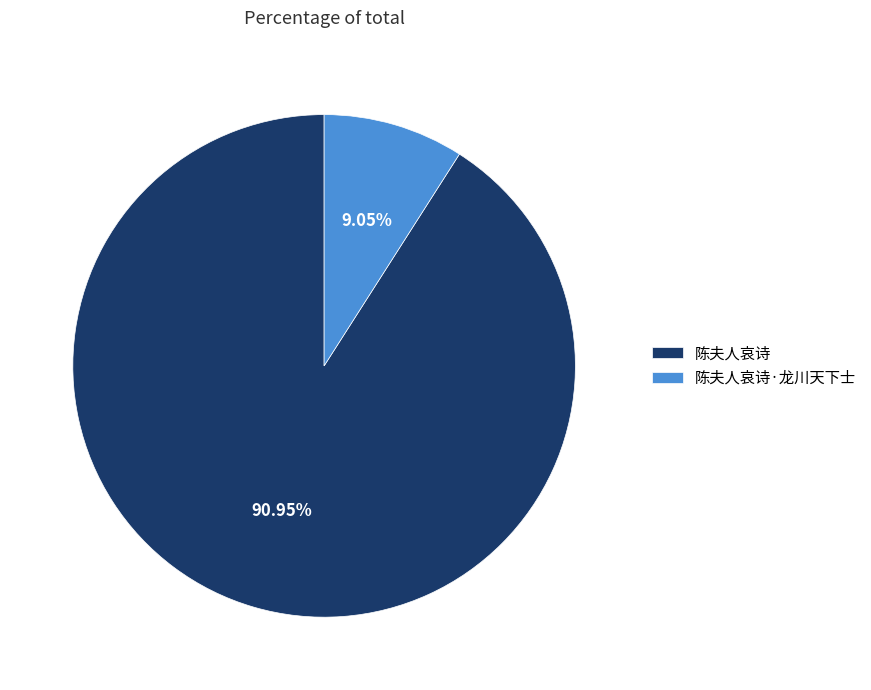

Which slice is the largest?

陈夫人哀诗